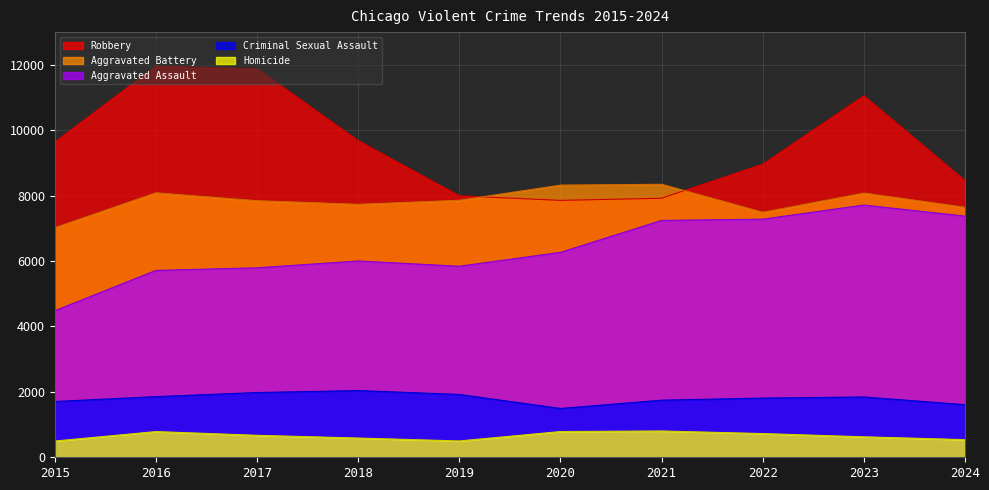

True or false: Criminal Sexual Assault and Aggravated Battery intersect in this chart.

False